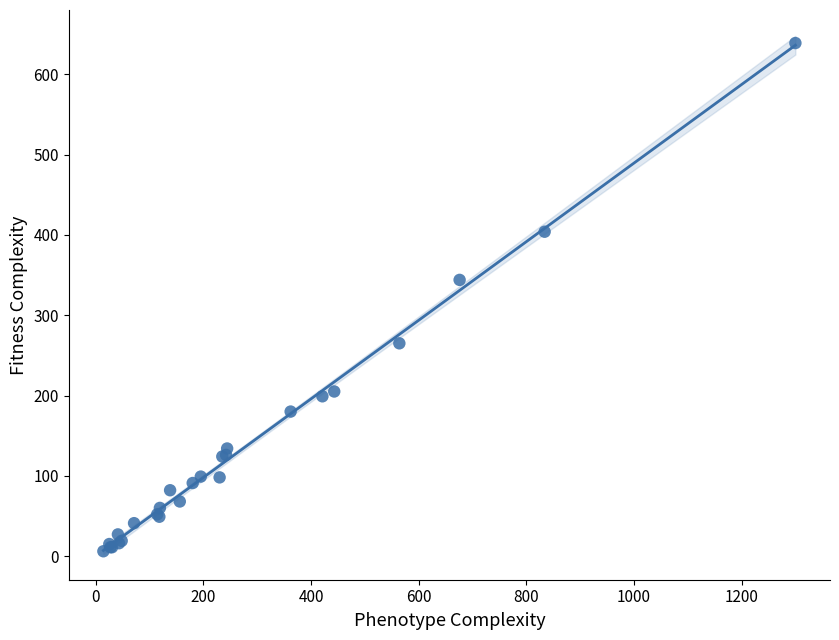

What Y value in the scatter plot is closest to 322?

344